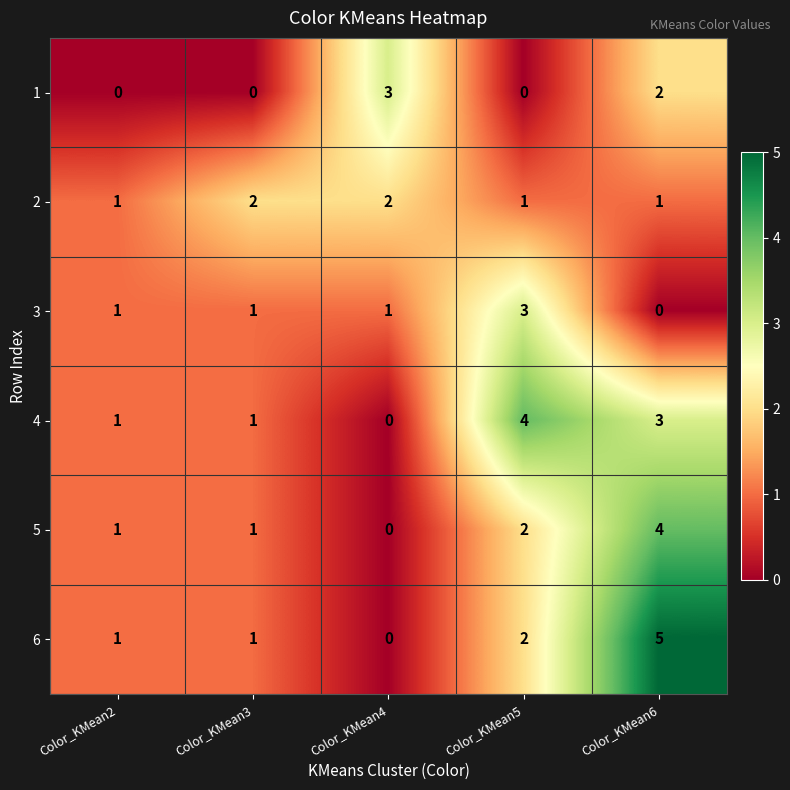

What is the maximum value shown in the chart?

5